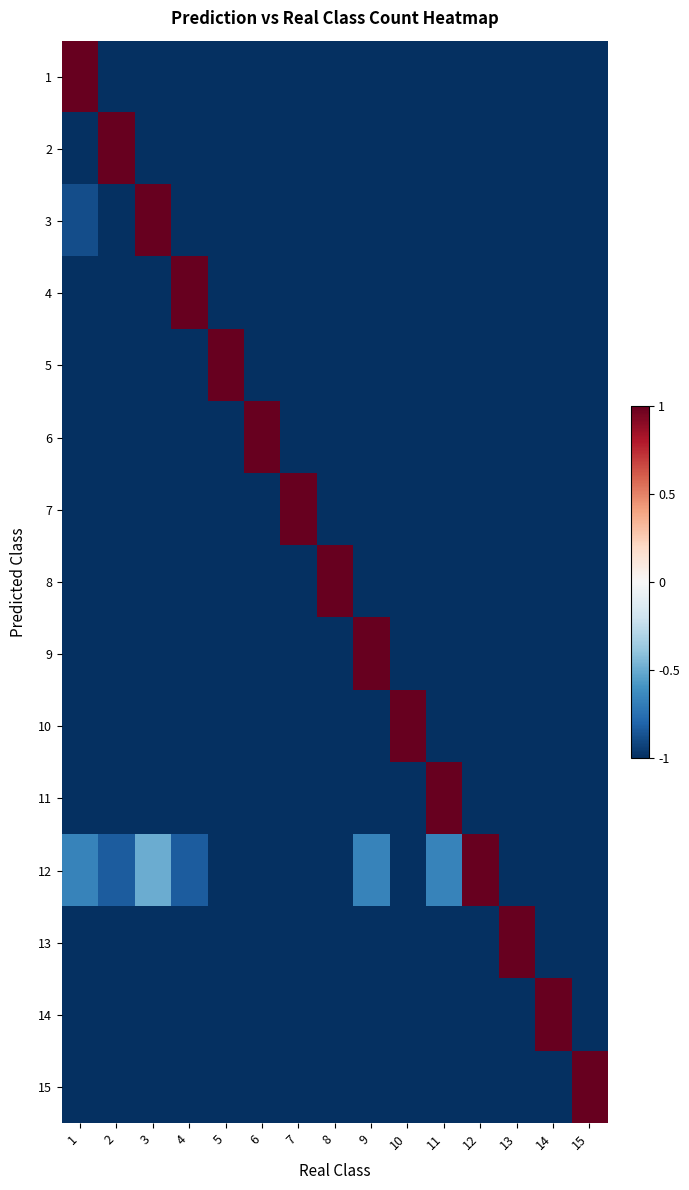

Rank the series at 2 from highest to lowest value.

2, 12, 1, 3, 4, 5, 6, 7, 8, 9, 10, 11, 13, 14, 15